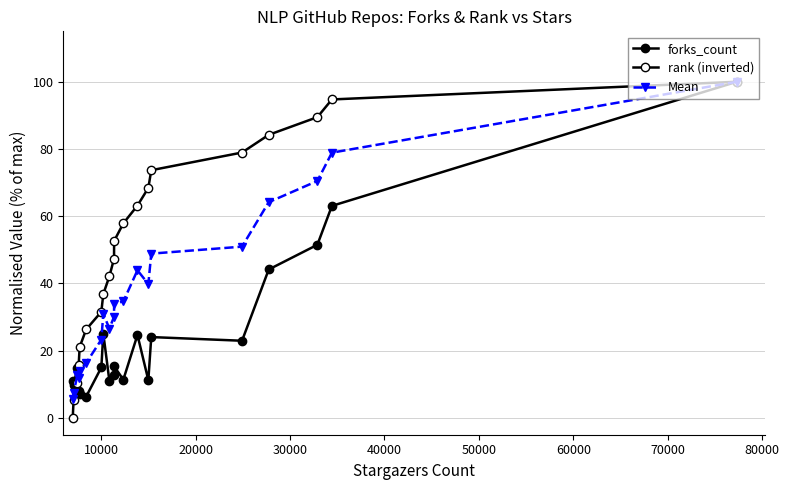

How many data points in rank (inverted) are less than 52?

10